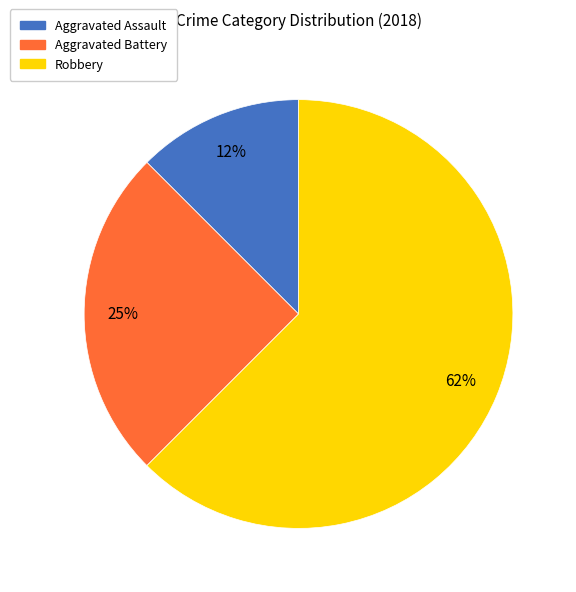

How many segments does this pie chart have?

3